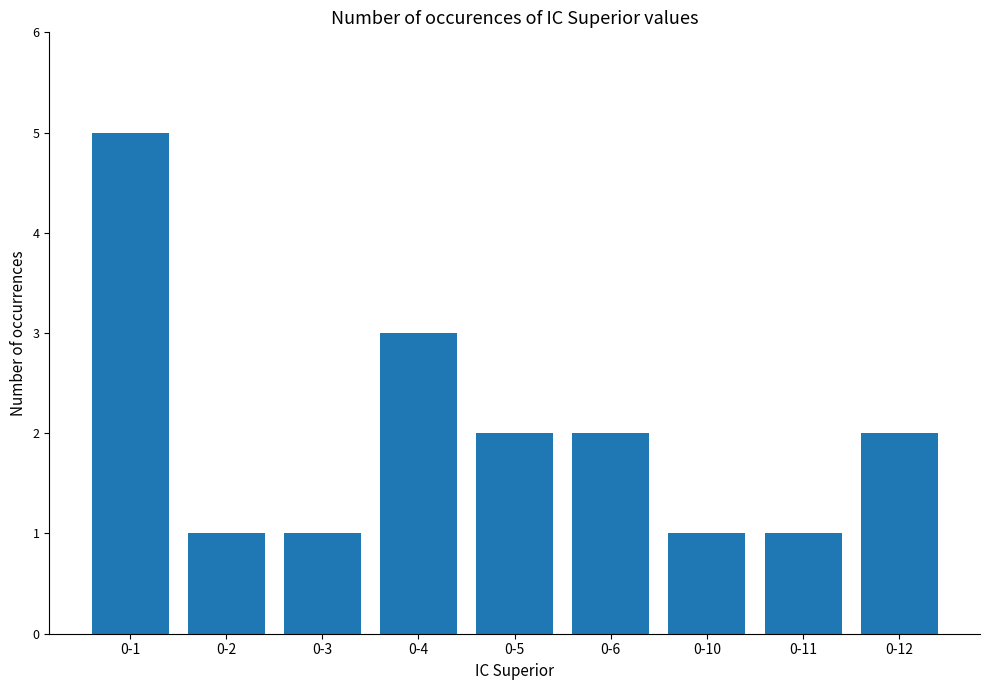

How many categories are shown in the chart?

9